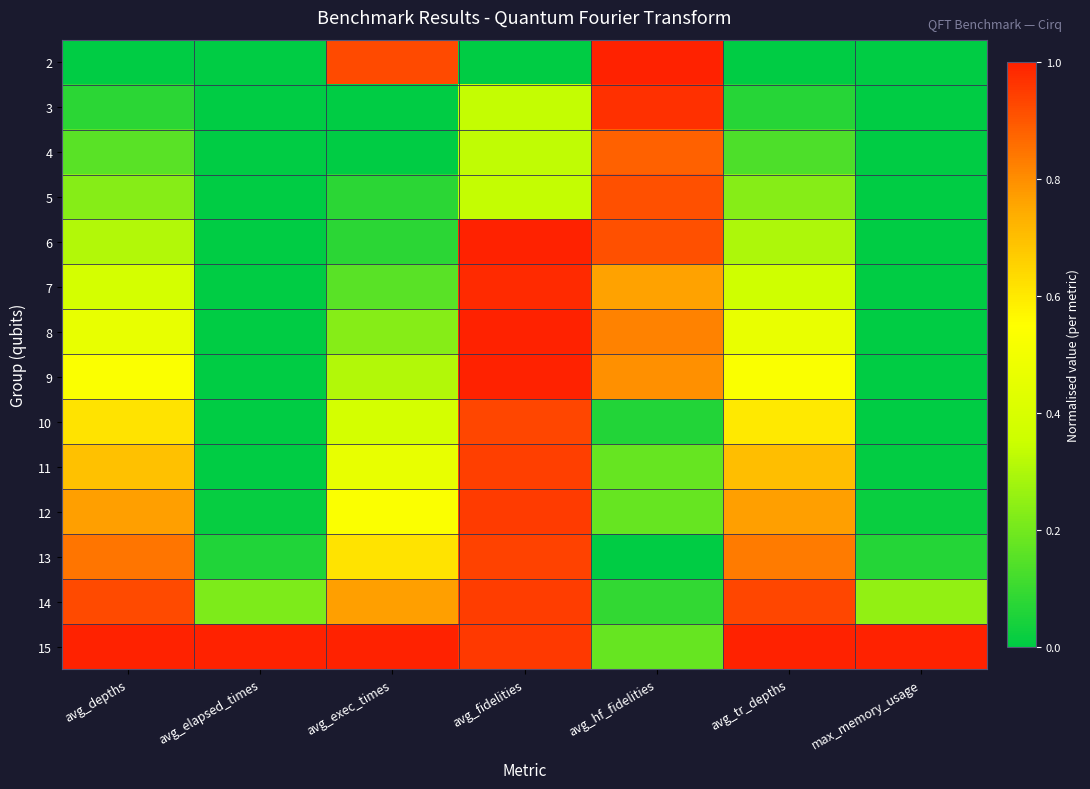

Reading right to left, list all the values displayed in this chart.

2: max_memory_usage=0.0	avg_tr_depths=0.0	avg_hf_fidelities=1.0	avg_fidelities=0.0	avg_exec_times=0.9	avg_elapsed_times=0.0	avg_depths=0.0
3: max_memory_usage=0.0	avg_tr_depths=0.1	avg_hf_fidelities=1.0	avg_fidelities=0.3	avg_exec_times=0.0	avg_elapsed_times=0.0	avg_depths=0.1
4: max_memory_usage=0.0	avg_tr_depths=0.1	avg_hf_fidelities=0.9	avg_fidelities=0.3	avg_exec_times=0.0	avg_elapsed_times=0.0	avg_depths=0.2
5: max_memory_usage=0.0	avg_tr_depths=0.2	avg_hf_fidelities=0.9	avg_fidelities=0.3	avg_exec_times=0.1	avg_elapsed_times=0.0	avg_depths=0.2
6: max_memory_usage=0.0	avg_tr_depths=0.3	avg_hf_fidelities=0.9	avg_fidelities=1.0	avg_exec_times=0.1	avg_elapsed_times=0.0	avg_depths=0.3
7: max_memory_usage=0.0	avg_tr_depths=0.4	avg_hf_fidelities=0.8	avg_fidelities=1.0	avg_exec_times=0.2	avg_elapsed_times=0.0	avg_depths=0.4
8: max_memory_usage=0.0	avg_tr_depths=0.5	avg_hf_fidelities=0.8	avg_fidelities=1.0	avg_exec_times=0.2	avg_elapsed_times=0.0	avg_depths=0.5
9: max_memory_usage=0.0	avg_tr_depths=0.5	avg_hf_fidelities=0.8	avg_fidelities=1.0	avg_exec_times=0.3	avg_elapsed_times=0.0	avg_depths=0.5
10: max_memory_usage=0.0	avg_tr_depths=0.6	avg_hf_fidelities=0.1	avg_fidelities=0.9	avg_exec_times=0.4	avg_elapsed_times=0.0	avg_depths=0.6
11: max_memory_usage=0.0	avg_tr_depths=0.7	avg_hf_fidelities=0.2	avg_fidelities=0.9	avg_exec_times=0.5	avg_elapsed_times=0.0	avg_depths=0.7
12: max_memory_usage=0.0	avg_tr_depths=0.8	avg_hf_fidelities=0.2	avg_fidelities=0.9	avg_exec_times=0.5	avg_elapsed_times=0.0	avg_depths=0.8
13: max_memory_usage=0.1	avg_tr_depths=0.8	avg_hf_fidelities=0.0	avg_fidelities=0.9	avg_exec_times=0.6	avg_elapsed_times=0.1	avg_depths=0.8
14: max_memory_usage=0.3	avg_tr_depths=0.9	avg_hf_fidelities=0.1	avg_fidelities=0.9	avg_exec_times=0.8	avg_elapsed_times=0.2	avg_depths=0.9
15: max_memory_usage=1.0	avg_tr_depths=1.0	avg_hf_fidelities=0.2	avg_fidelities=1.0	avg_exec_times=1.0	avg_elapsed_times=1.0	avg_depths=1.0